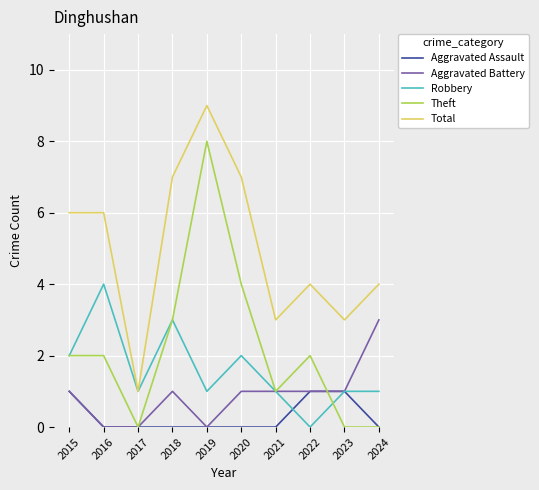

True or false: Theft and Total intersect in this chart.

False